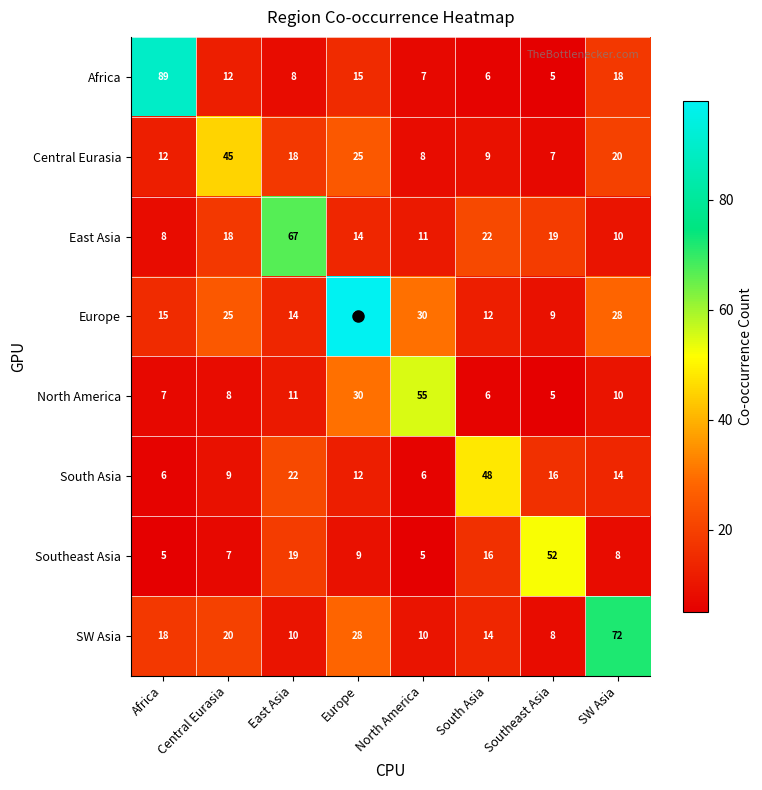

Where is Europe nearest to the value 53?

North America